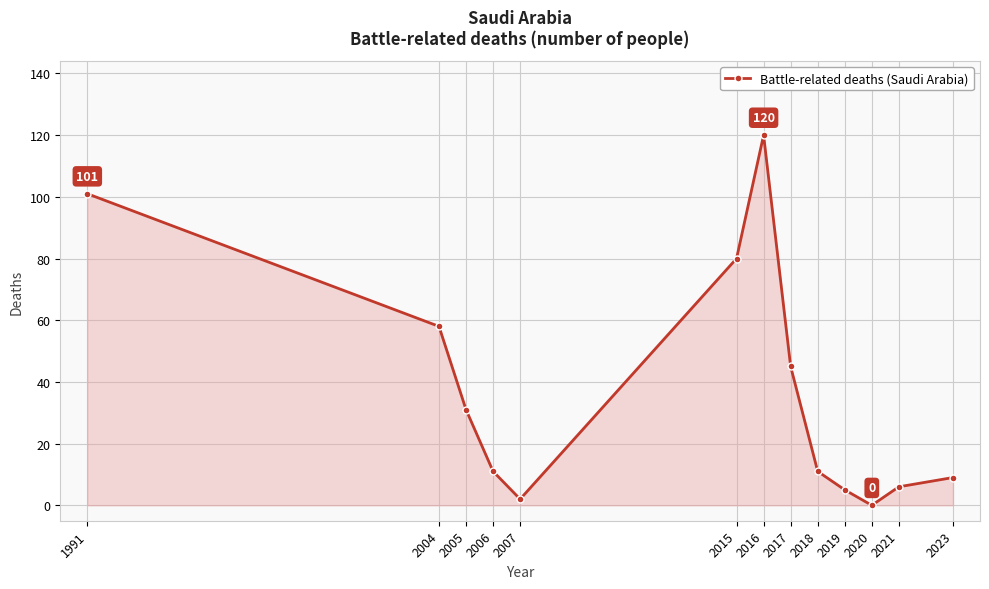

True or false: there are more than 1 points higher than both neighbors.

False